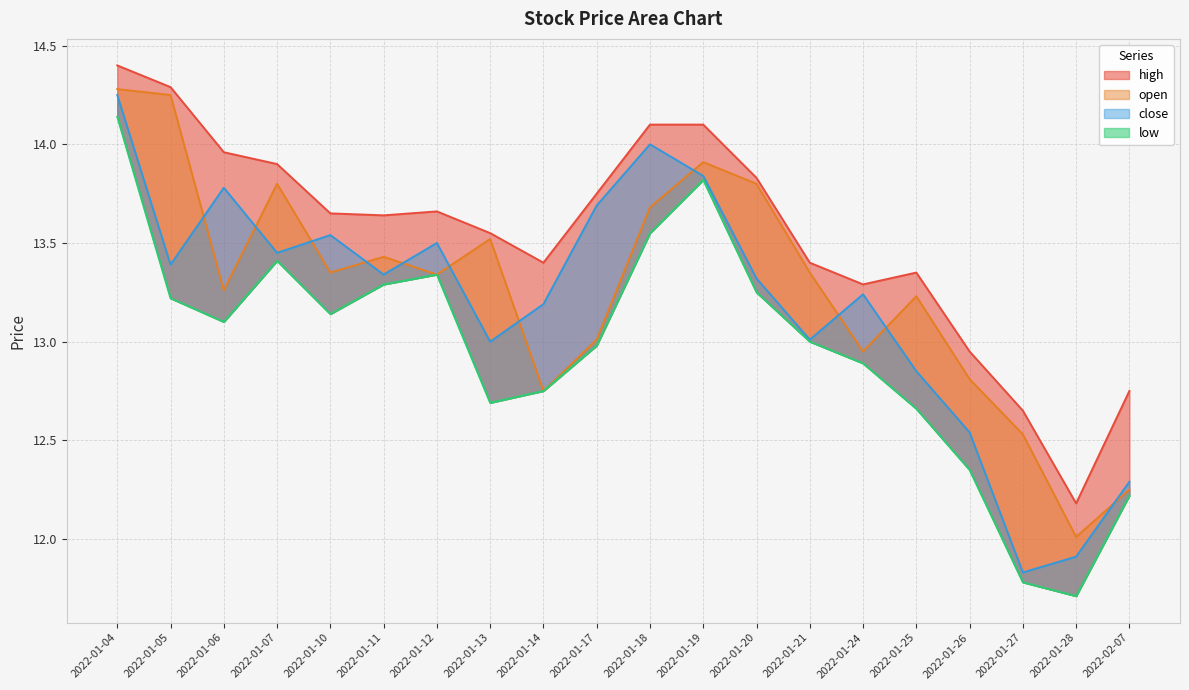

What is the minimum value shown in the chart?

11.7